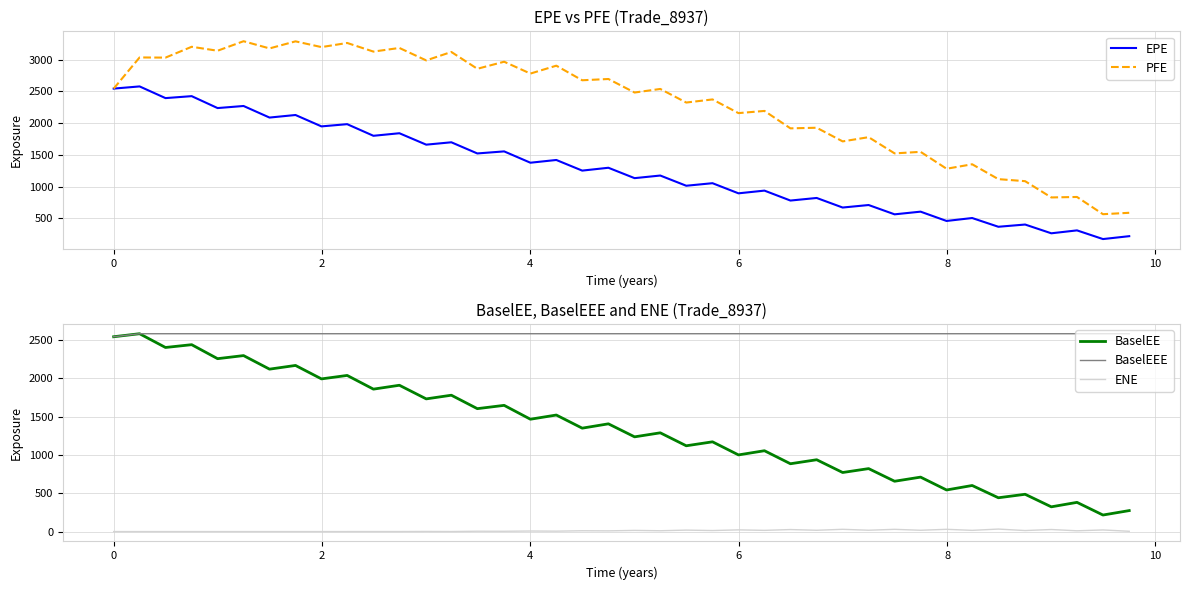

True or false: BaselEEE has more than 0 points higher than both neighbors.

False